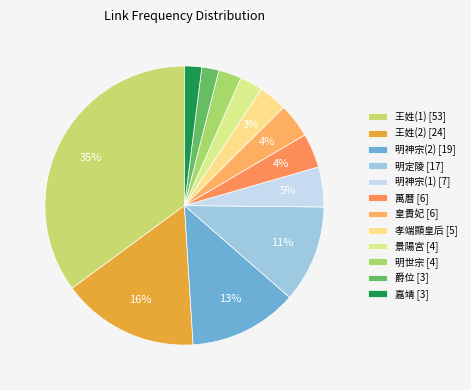

To the nearest percent, what is the average slice percentage?

8%